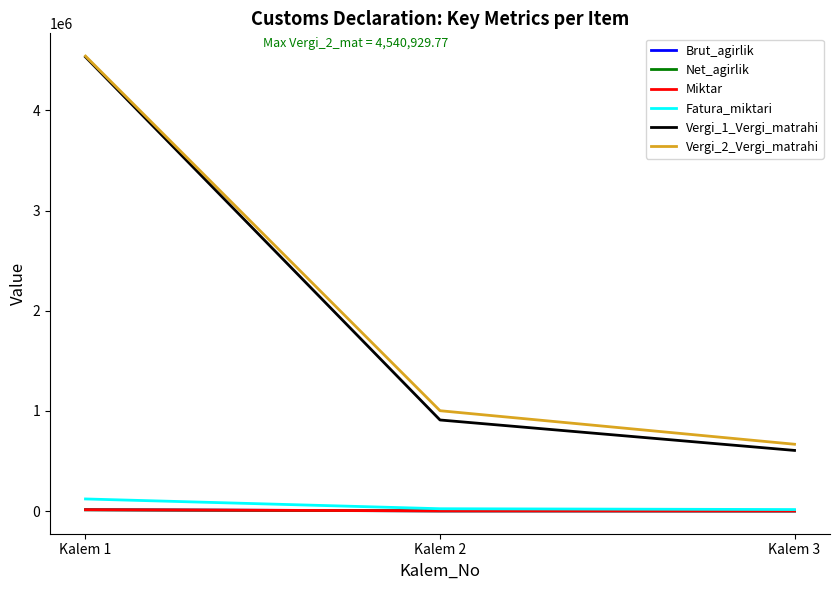

Which label corresponds to the largest value in the chart?

Kalem 1